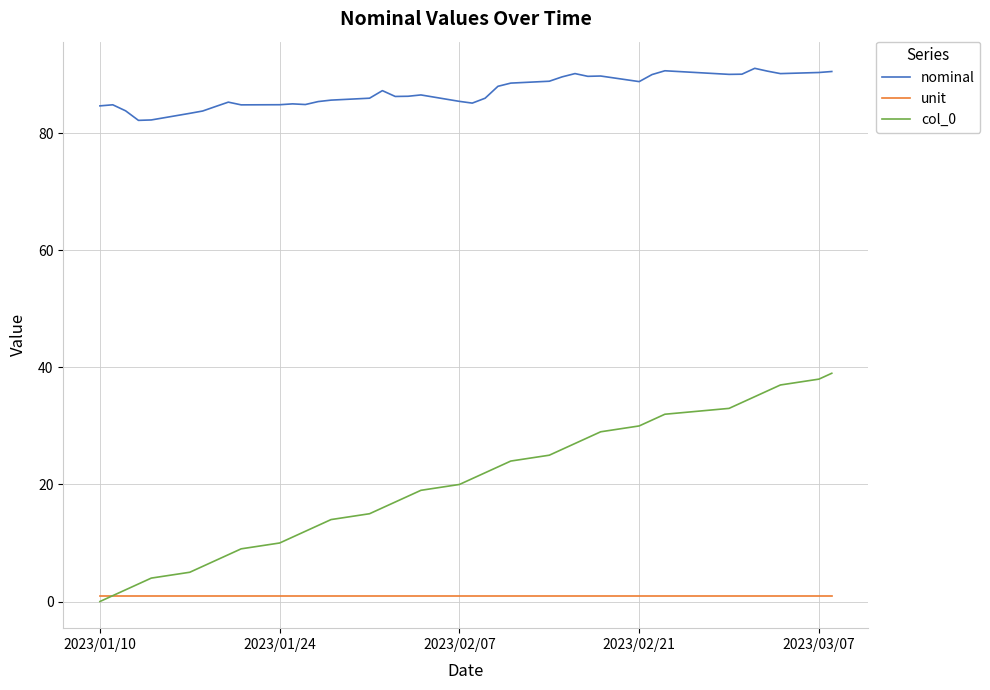

True or false: col_0 and nominal intersect in this chart.

False